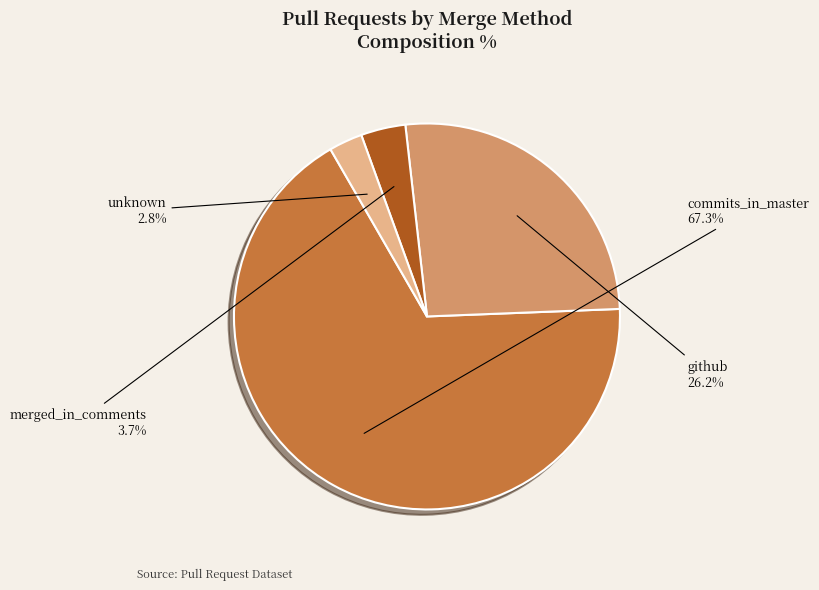

What is the ratio of the value at merged_in_comments to the value at unknown?

1.3